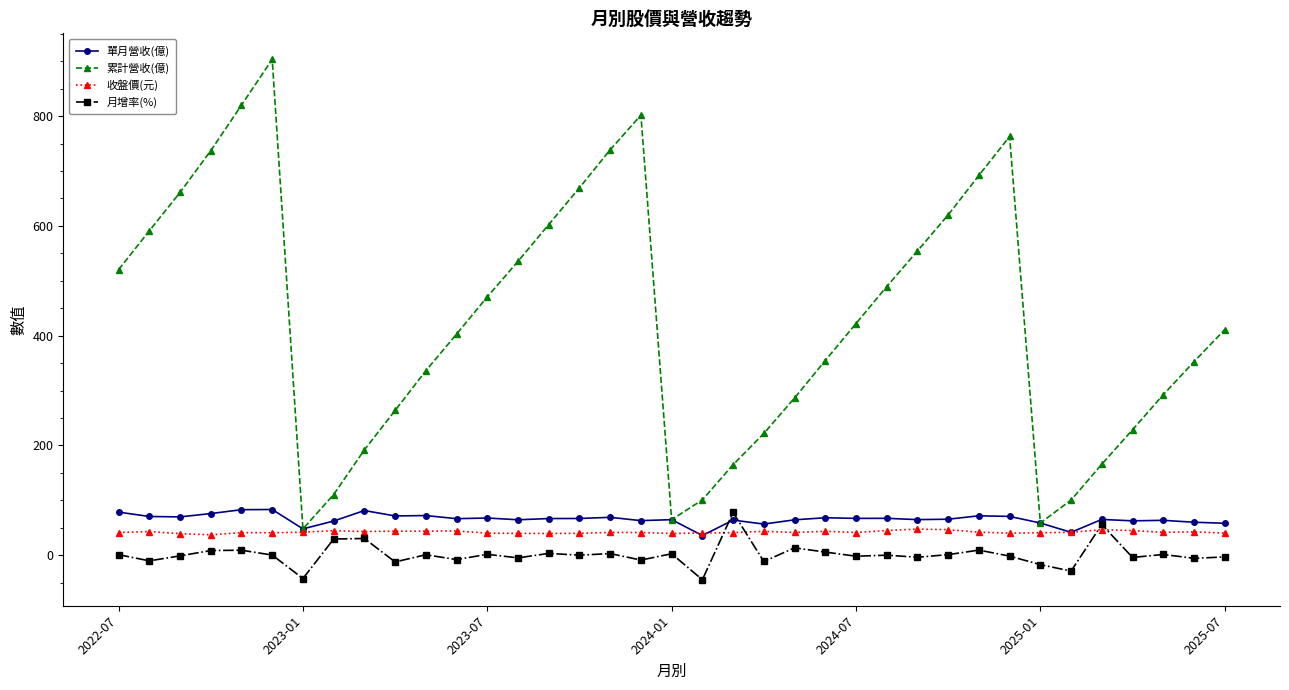

True or false: 月增率(%) and 累計營收(億) cross at least once.

False